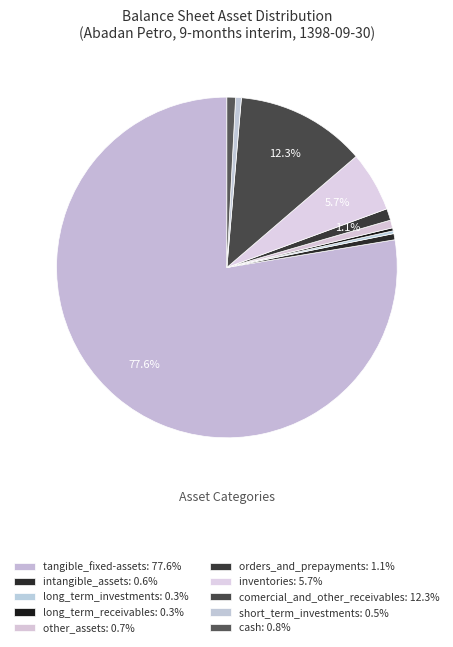

How many slices are in this pie chart?

10